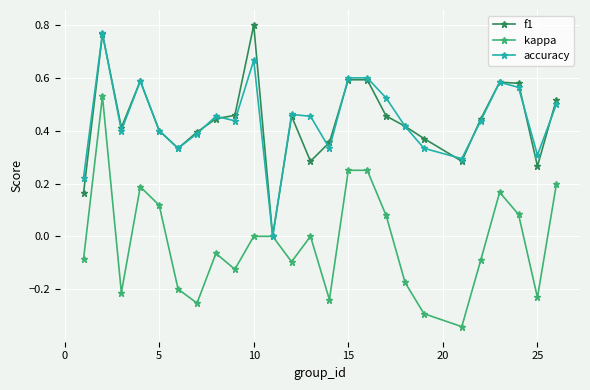

Which series has the largest range (max minus min)?

kappa